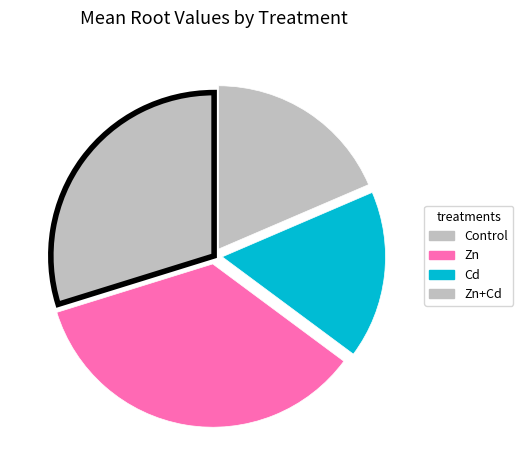

What is the largest slice in the pie chart?

Zn